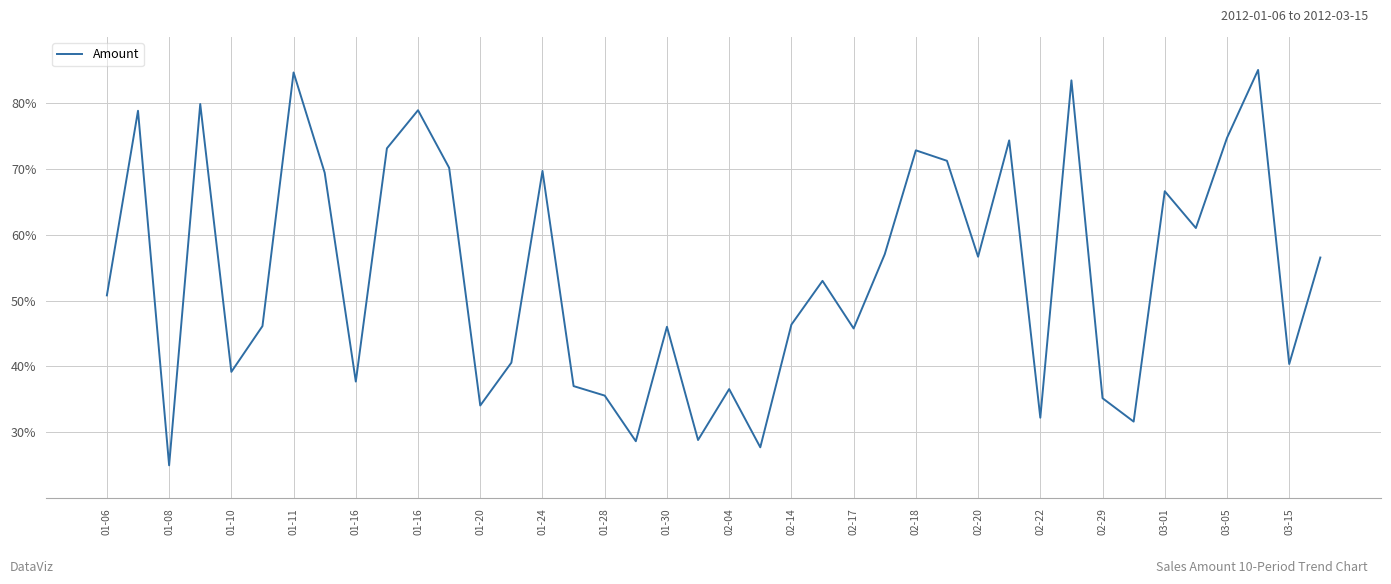

What is the smallest value displayed?

25.0